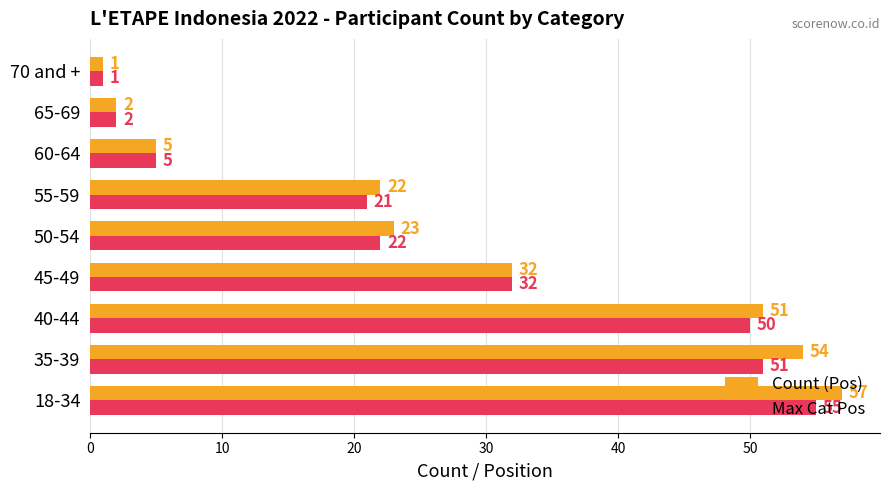

Rank the categories by Count (Pos) value from lowest to highest.

70 and +, 65-69, 60-64, 55-59, 50-54, 45-49, 40-44, 35-39, 18-34